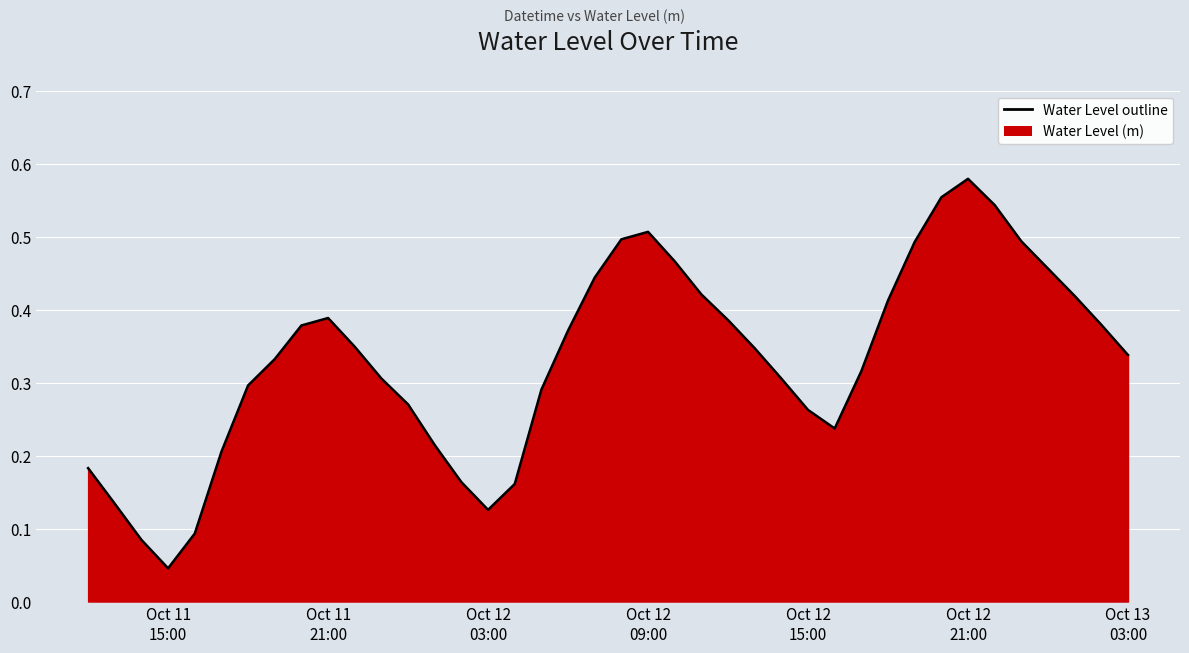

How many lines are shown in the chart?

1